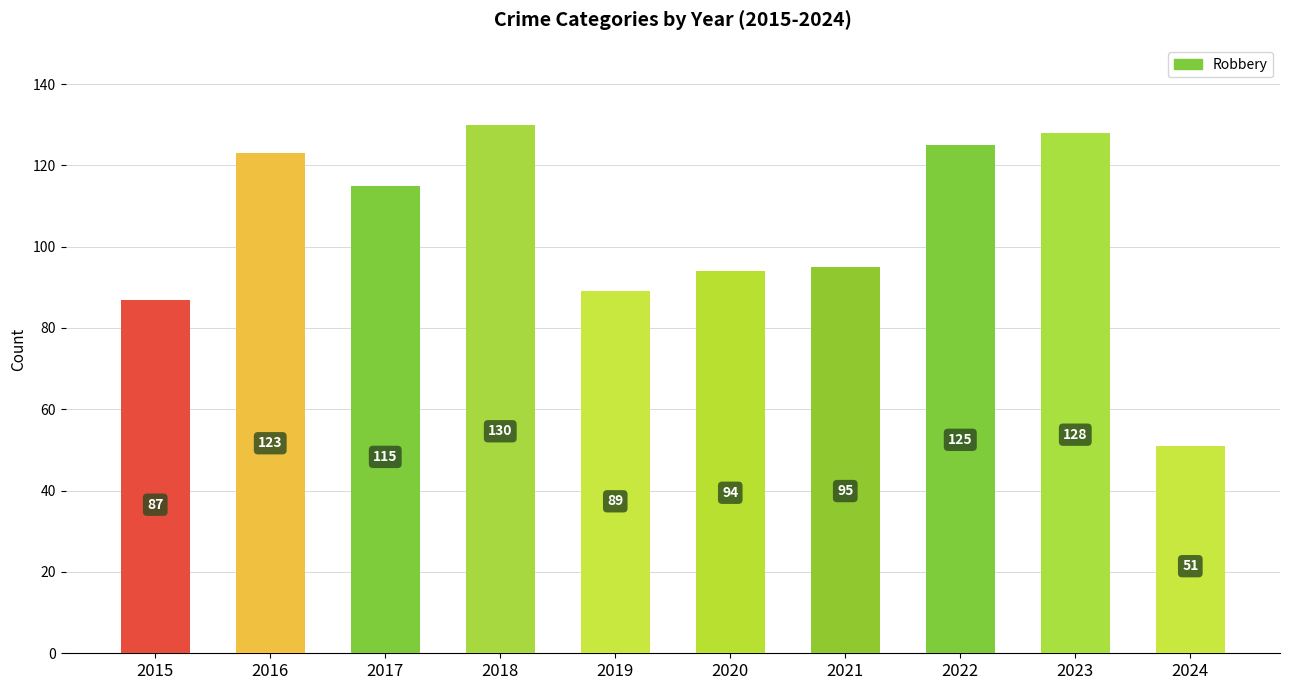

Which series has the largest total across all categories?

Robbery